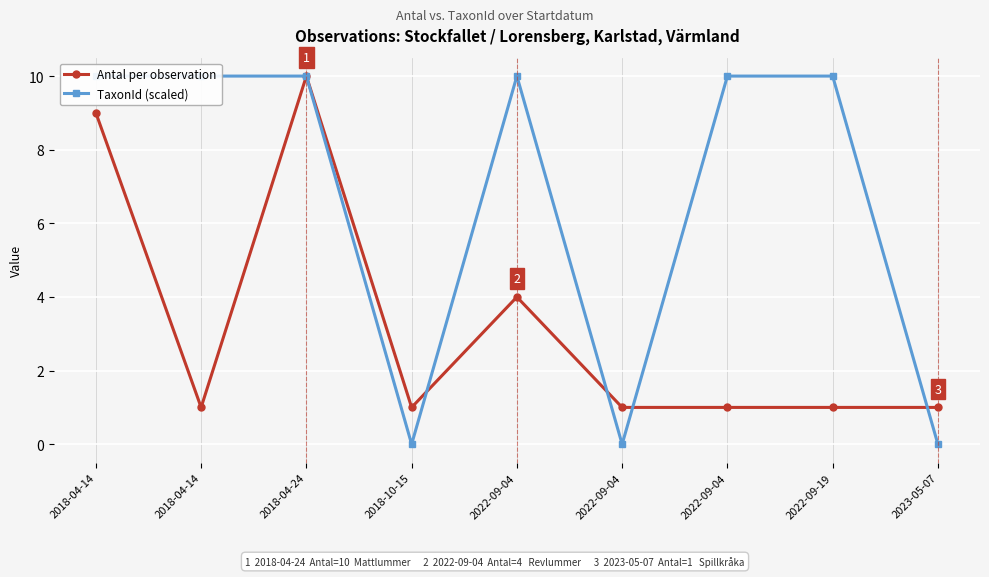

How many lines are shown in the chart?

2